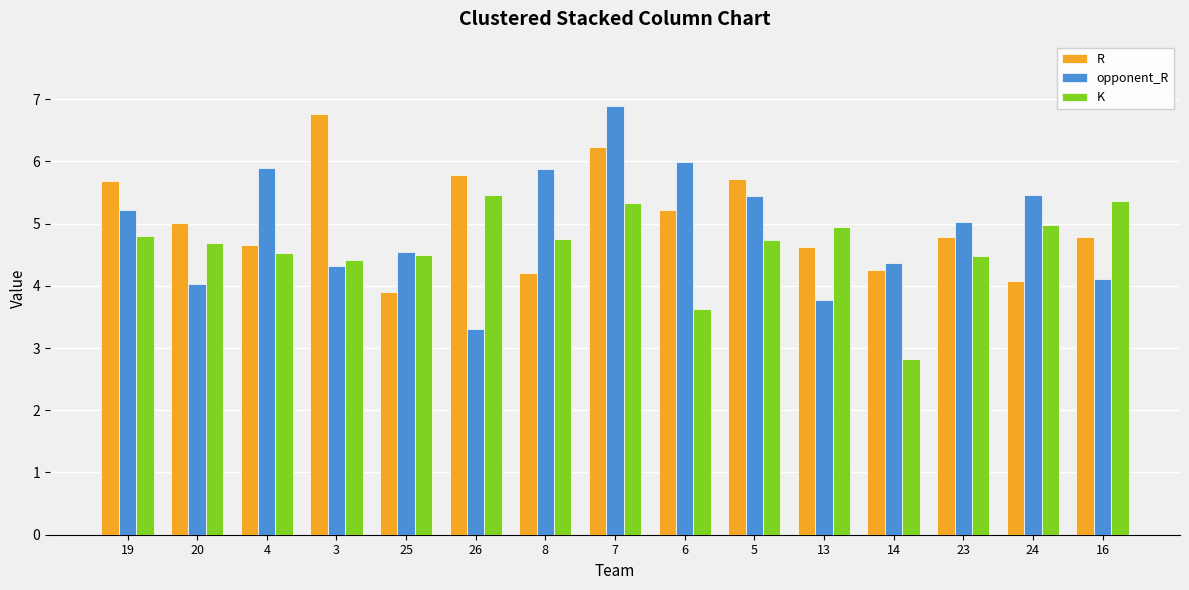

The value of opponent_R at 16 is 4.1. True or false?

True